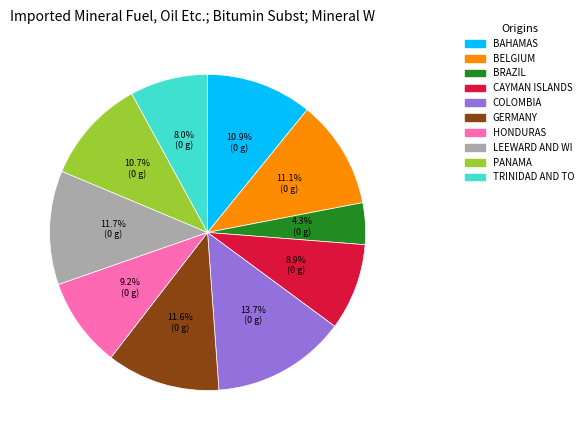

Do TRINIDAD AND TO and PANAMA together represent more than half of the pie?

No